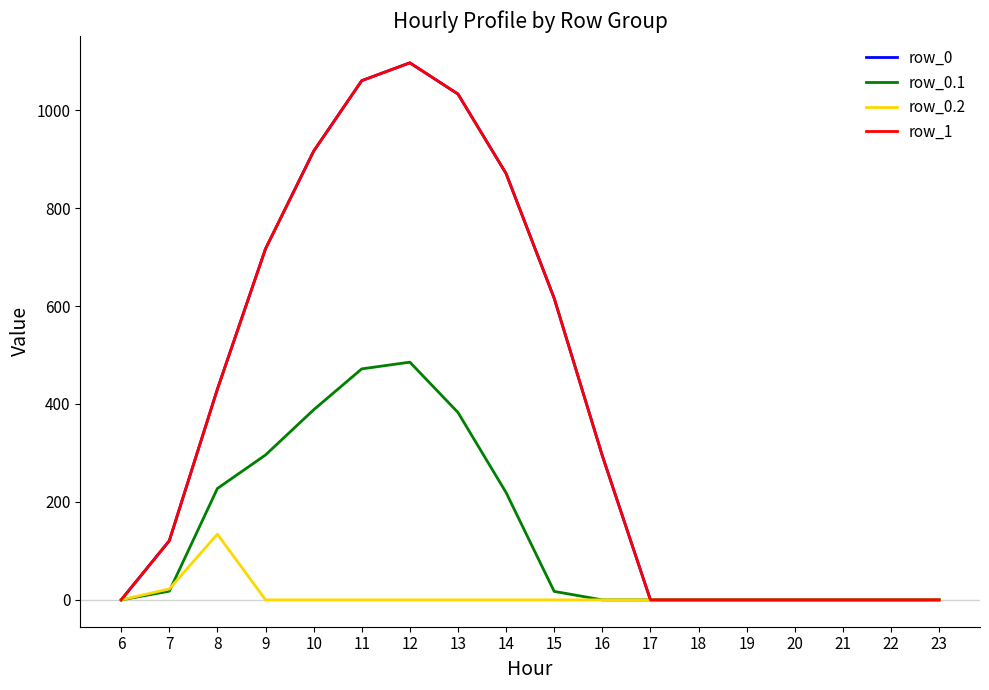

Is this an area chart (filled region under the line)?

No